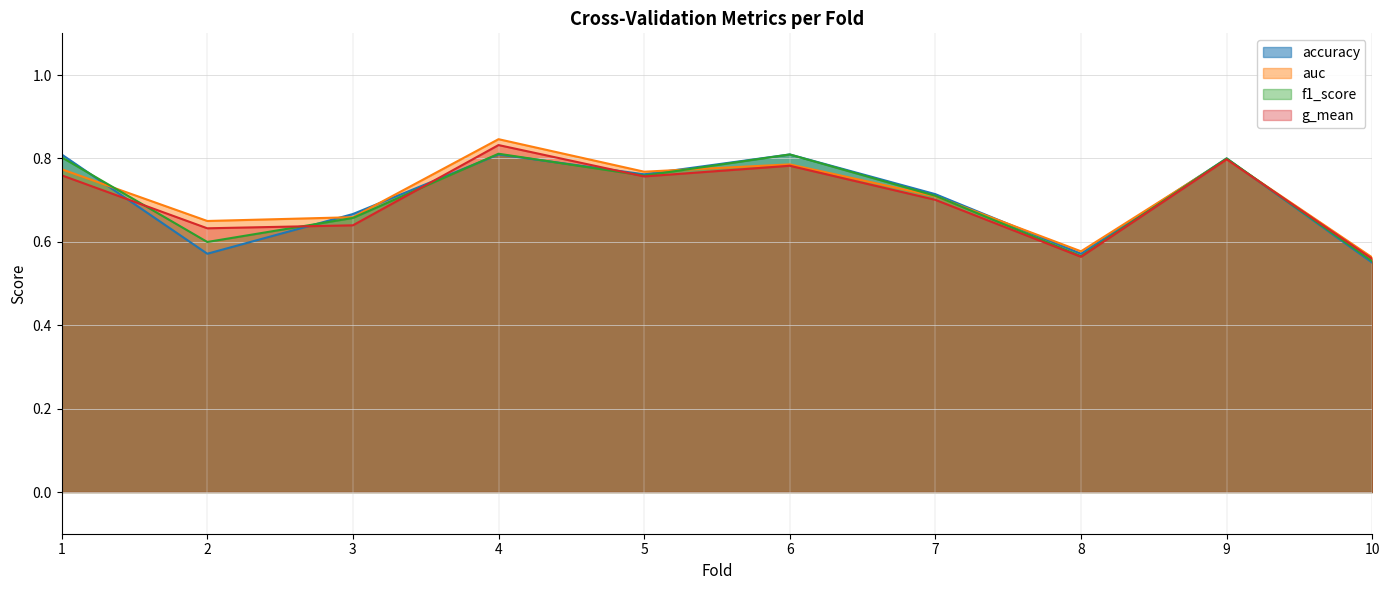

What is the difference between the auc values at 10 and 9?

0.2